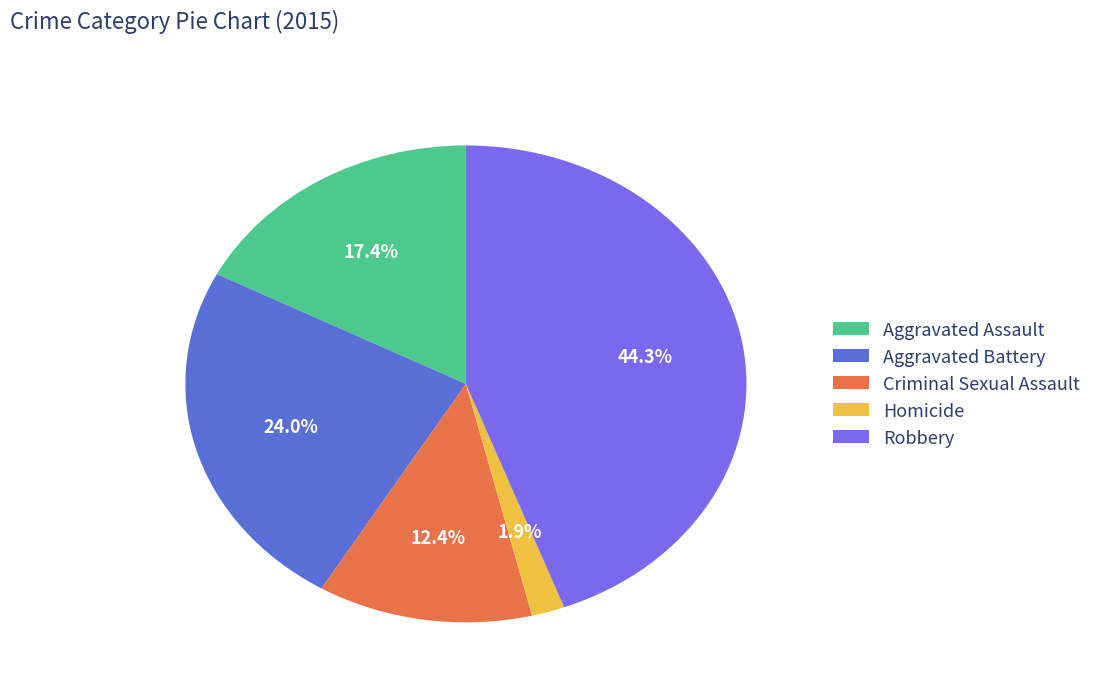

Is it true that Criminal Sexual Assault is 12% of the pie?

True